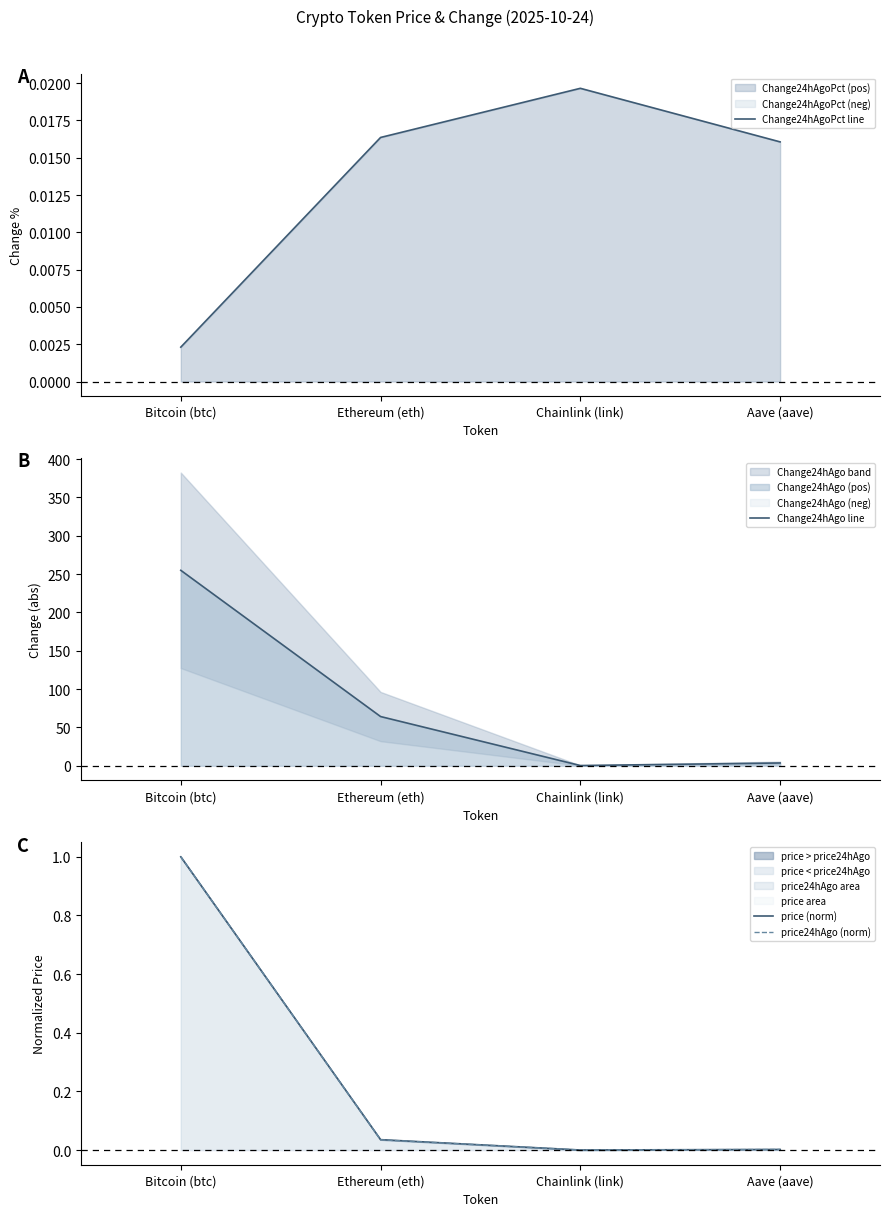

Reading right to left, list all the values displayed in this chart.

Change24hAgoPct line: Aave (aave)=0.0	Chainlink (link)=0.0	Ethereum (eth)=0.0	Bitcoin (btc)=0.0
Change24hAgo line: Aave (aave)=3.7	Chainlink (link)=0.3	Ethereum (eth)=64.2	Bitcoin (btc)=255.0
price (norm): Aave (aave)=0.0	Chainlink (link)=0.0	Ethereum (eth)=0.0	Bitcoin (btc)=1.0
price24hAgo (norm): Aave (aave)=0.0	Chainlink (link)=0.0	Ethereum (eth)=0.0	Bitcoin (btc)=1.0